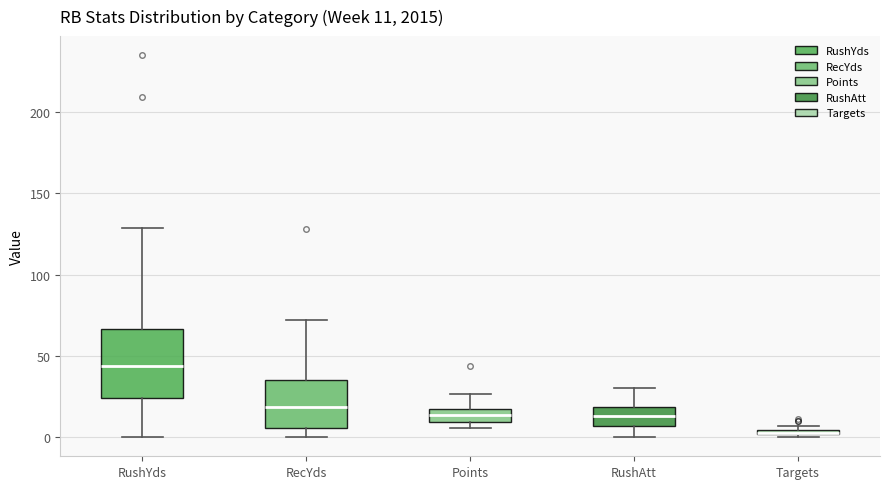

Which box is the tallest, from its lower edge to its upper edge?

RushYds